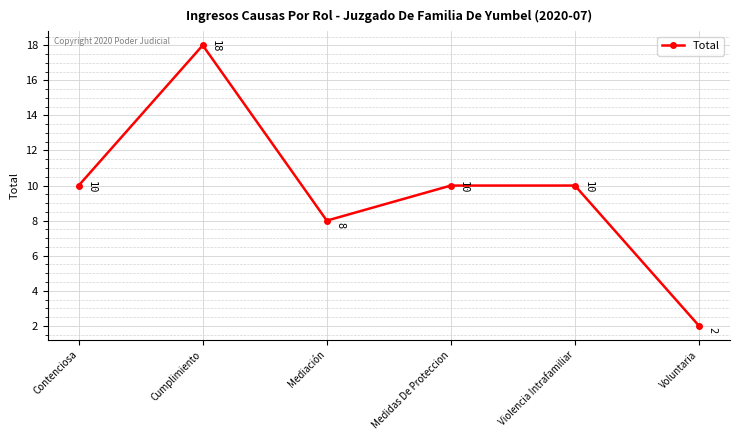

What is the label of the 1st point from the left?

Contenciosa